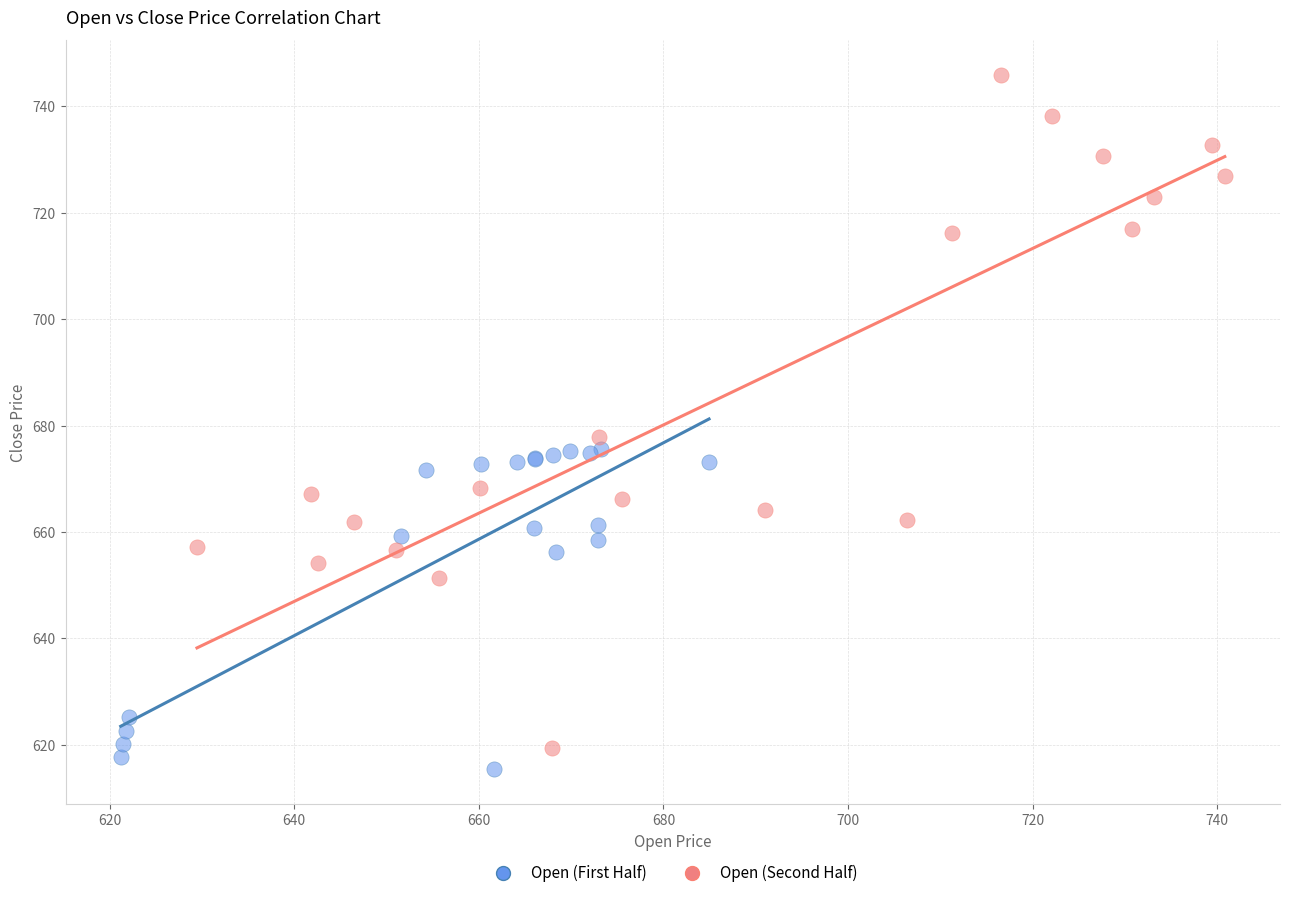

Which series has the largest Y range (max minus min)?

Open (Second Half)